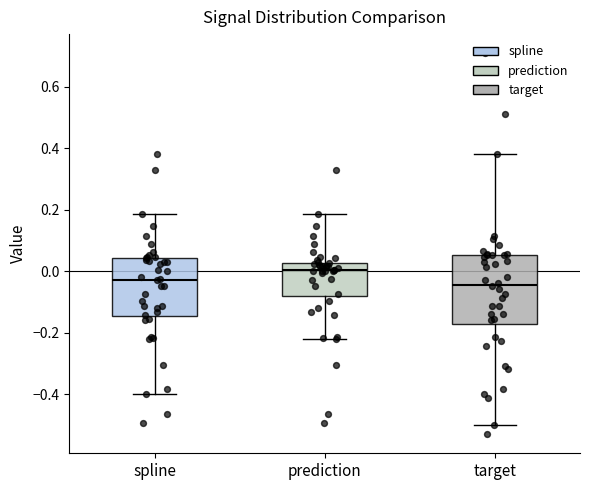

Reading left to right, read every box against the y-axis: the position of its median line, the range the box covers, and the ends of its whiskers. The values are not printed on the chart, so give them approximately, as read against the axis.

spline: median -0.02, box -0.14 to 0.04, whiskers -0.40 to 0.18
prediction: median 0.00, box -0.08 to 0.02, whiskers -0.22 to 0.18
target: median -0.04, box -0.18 to 0.06, whiskers -0.50 to 0.38